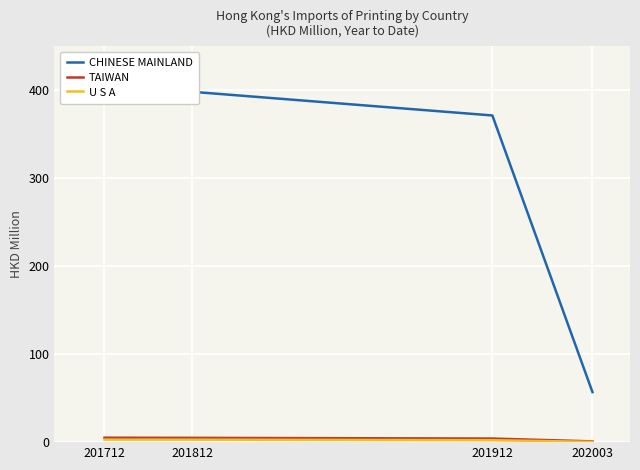

At 201812, list the series in order from smallest to largest.

U S A, TAIWAN, CHINESE MAINLAND